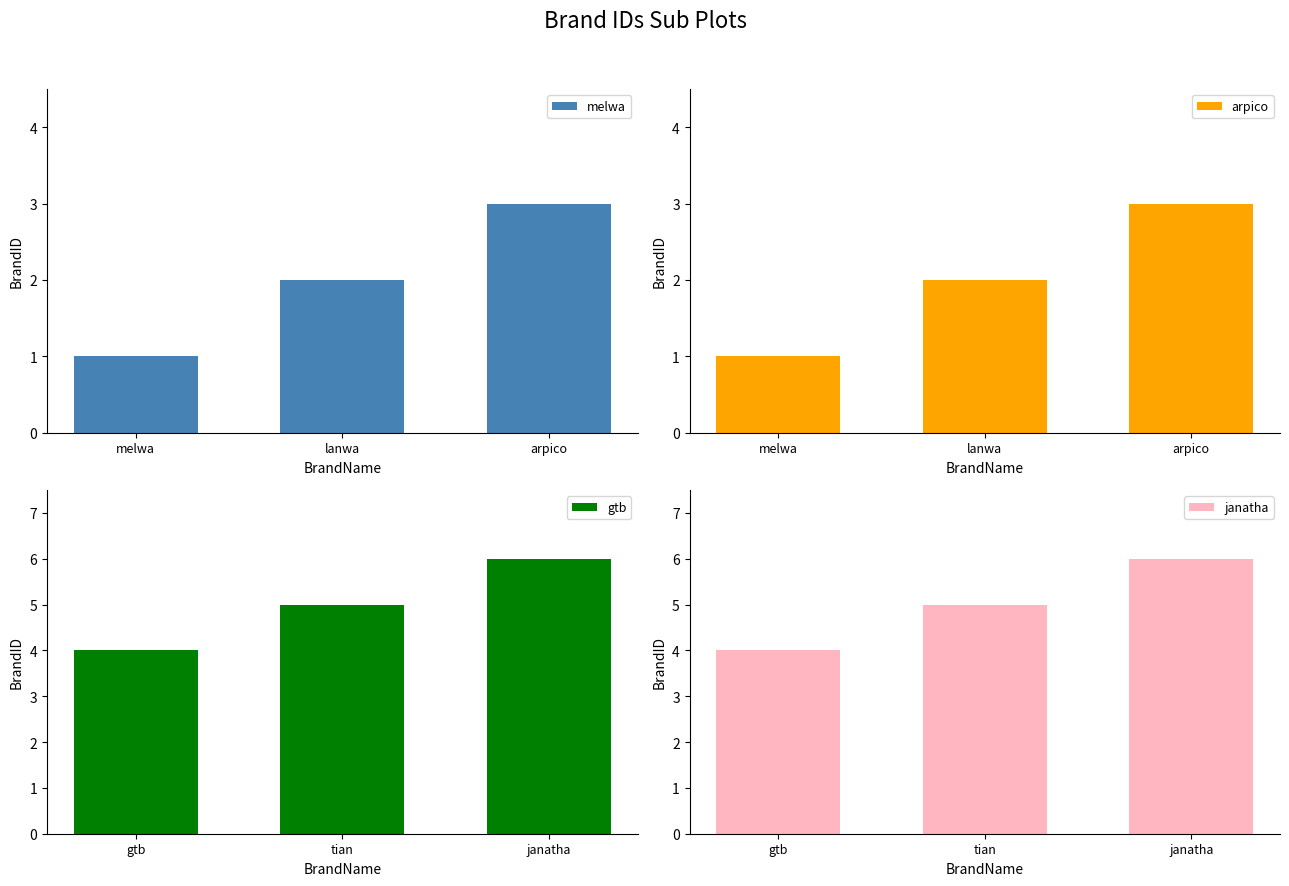

Which label corresponds to the smallest value in the chart?

melwa